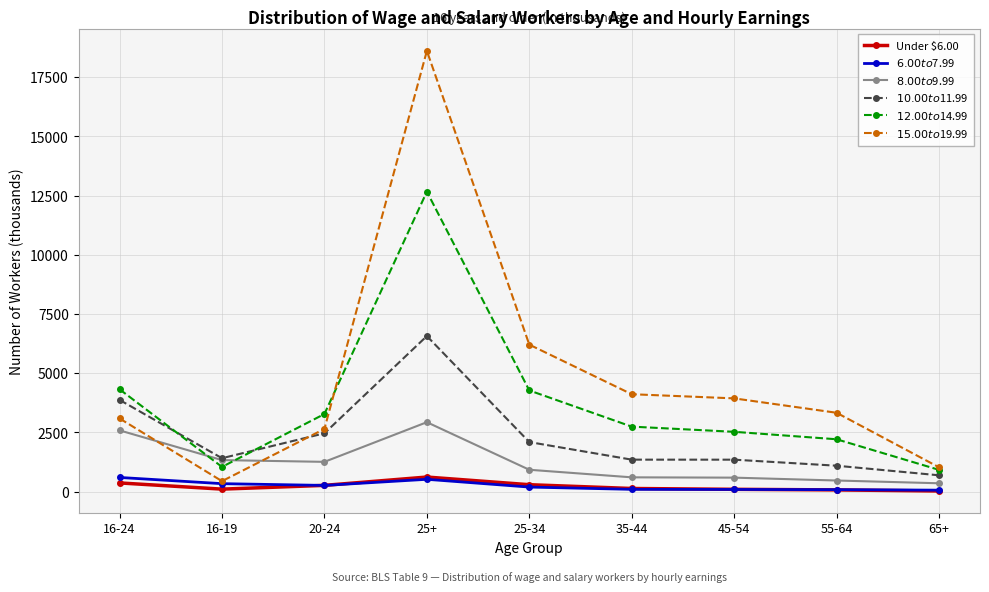

How many values in the $8.00 to $9.99 series are below 922?

4